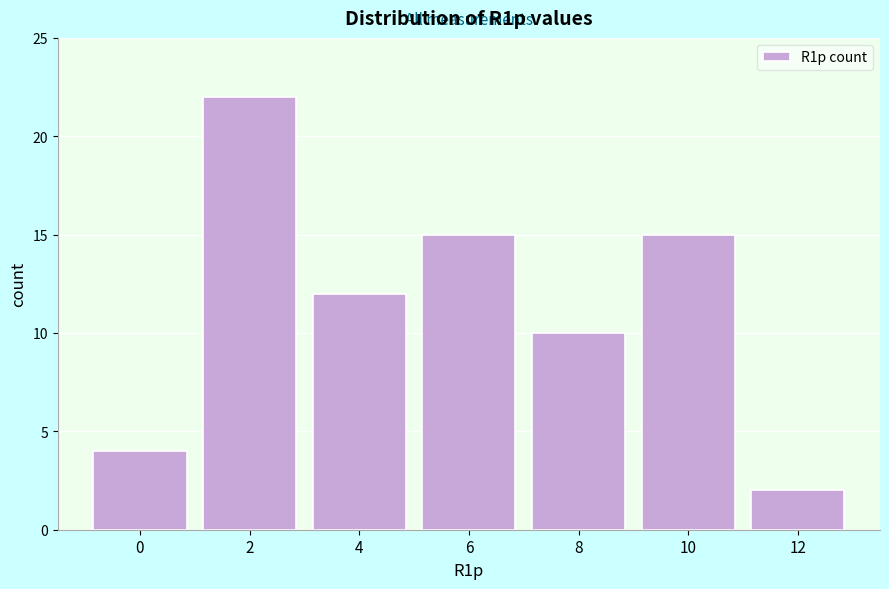

Reading left to right, what are all the values shown in this chart?

4	22	12	15	10	15	2